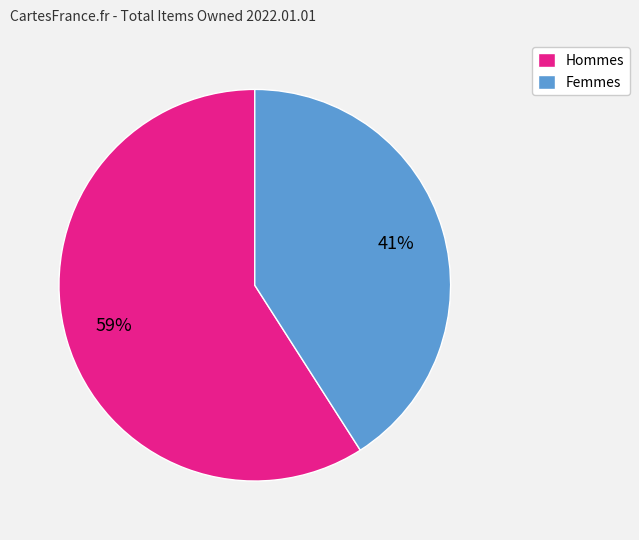

Count the number of slices in the pie.

2